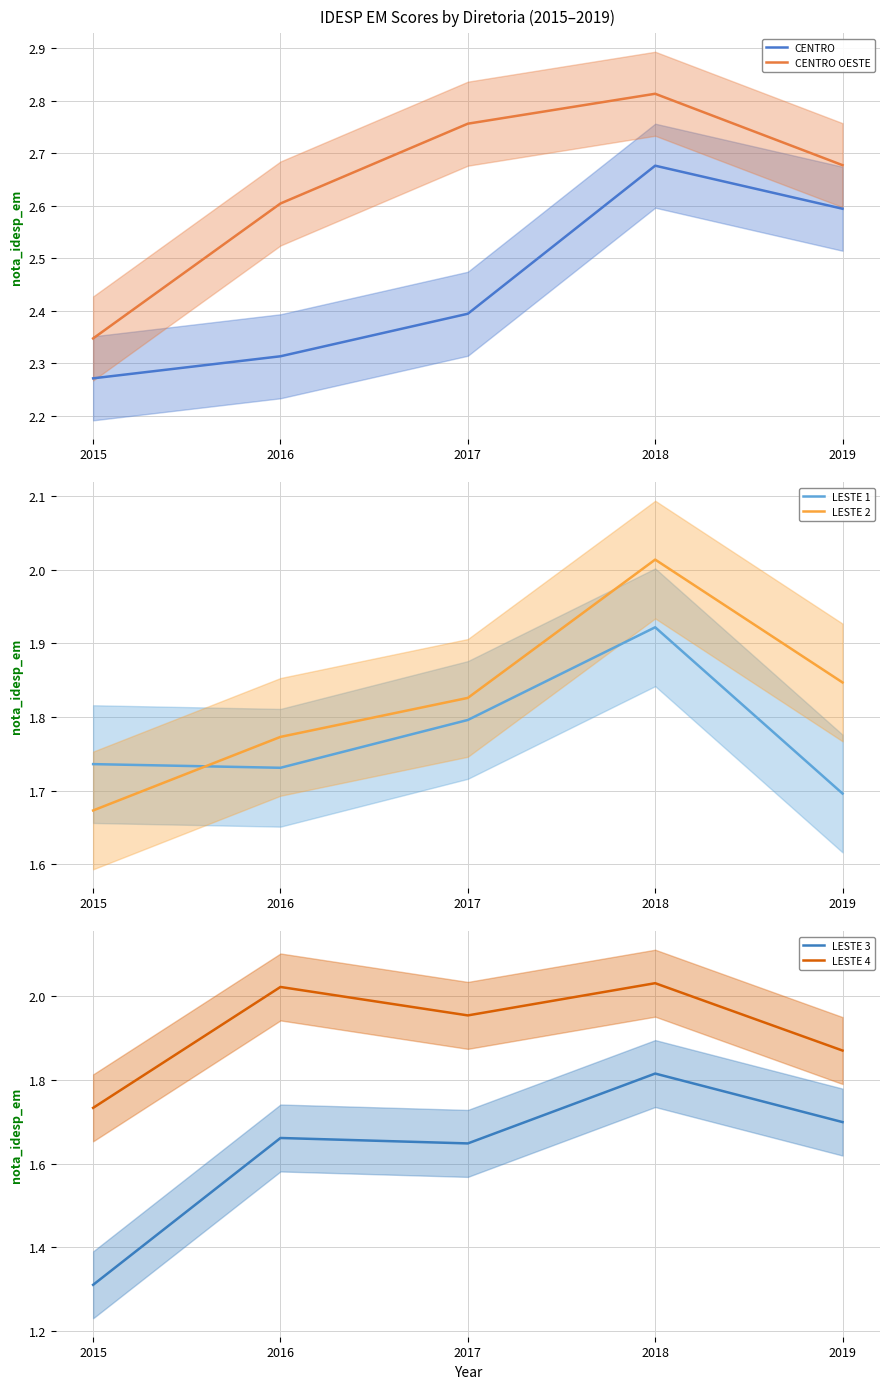

What is the total value across all series at 2015?

11.1